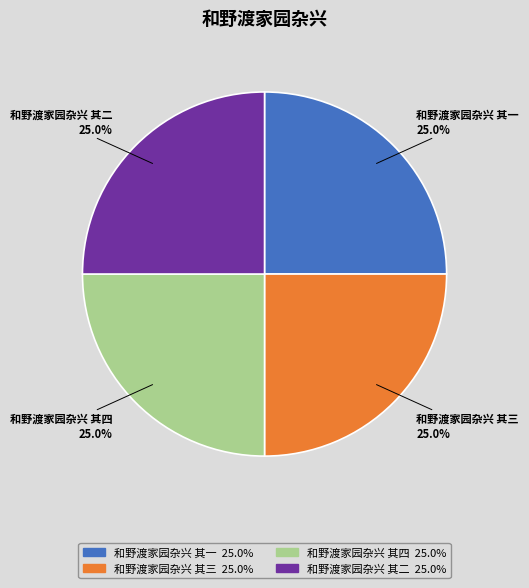

To the nearest percent, what is the average slice percentage?

25%